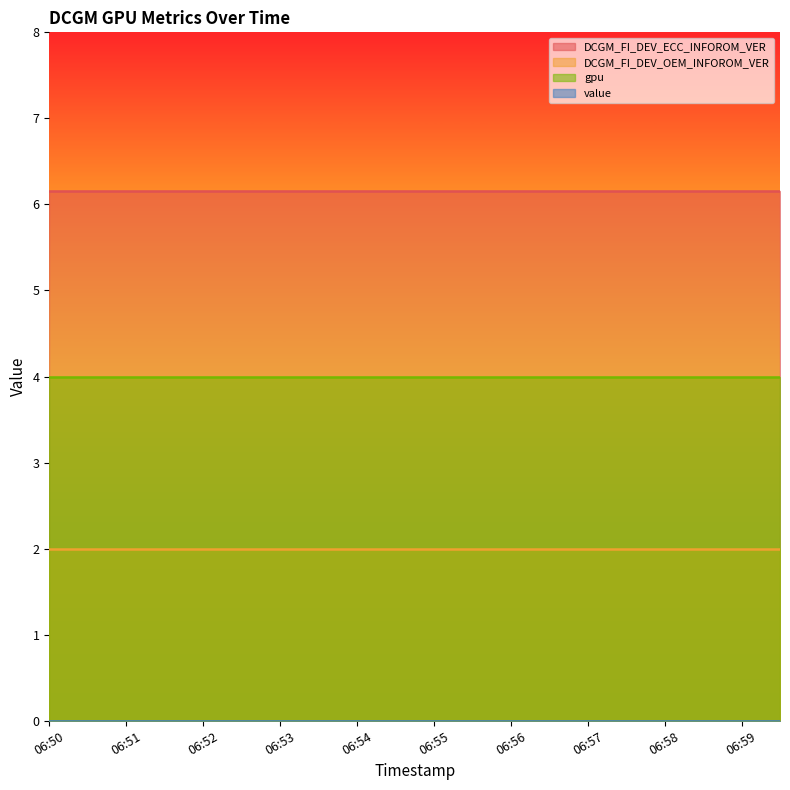

What is the sum of all DCGM_FI_DEV_OEM_INFOROM_VER values?

40.0